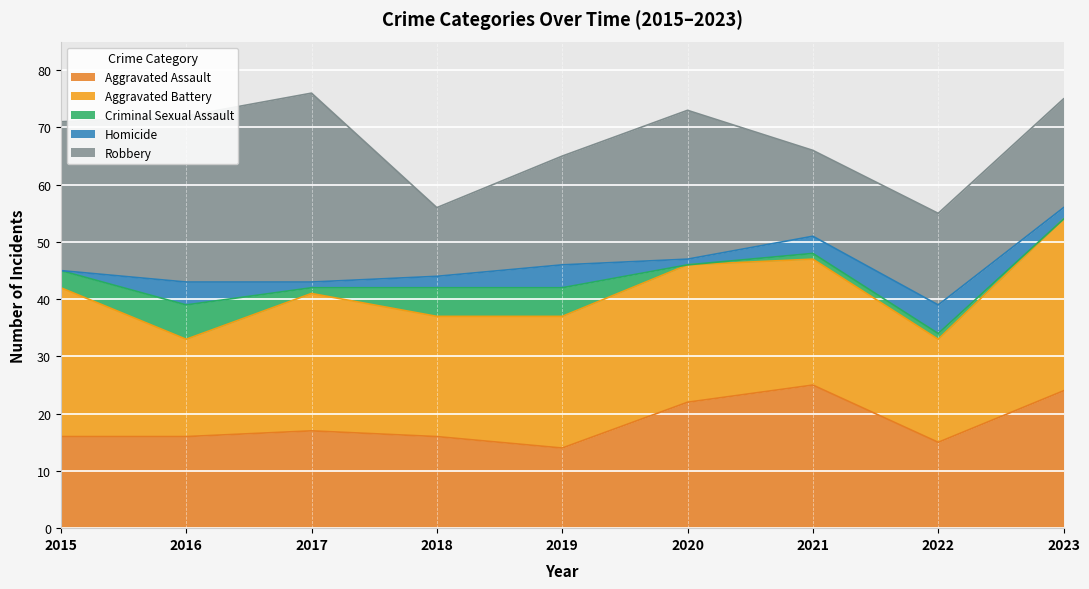

What is the greatest value displayed?

33